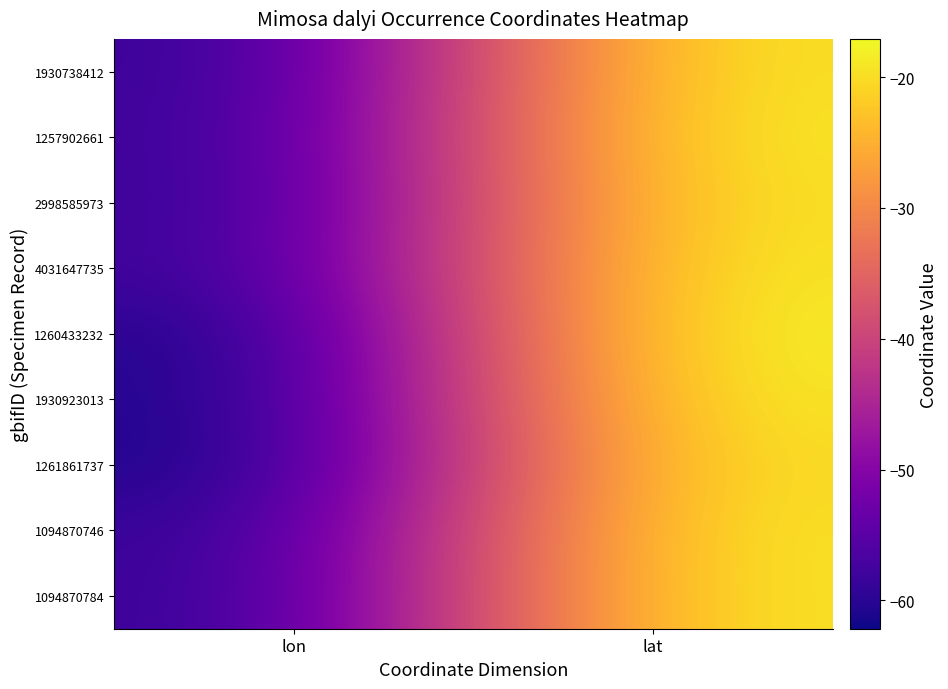

Count the number of data series in this chart.

9